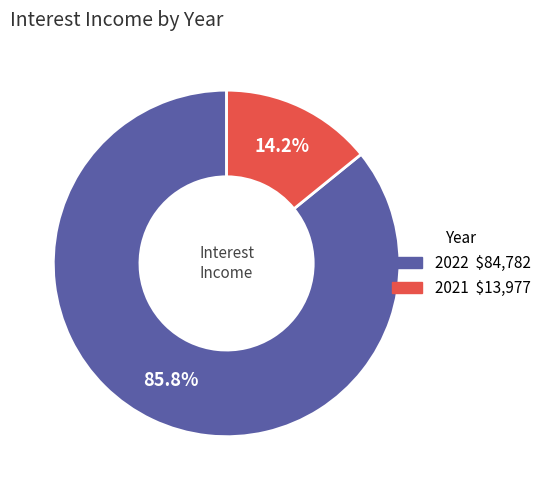

Between 2021 and 2022, which is larger?

2022